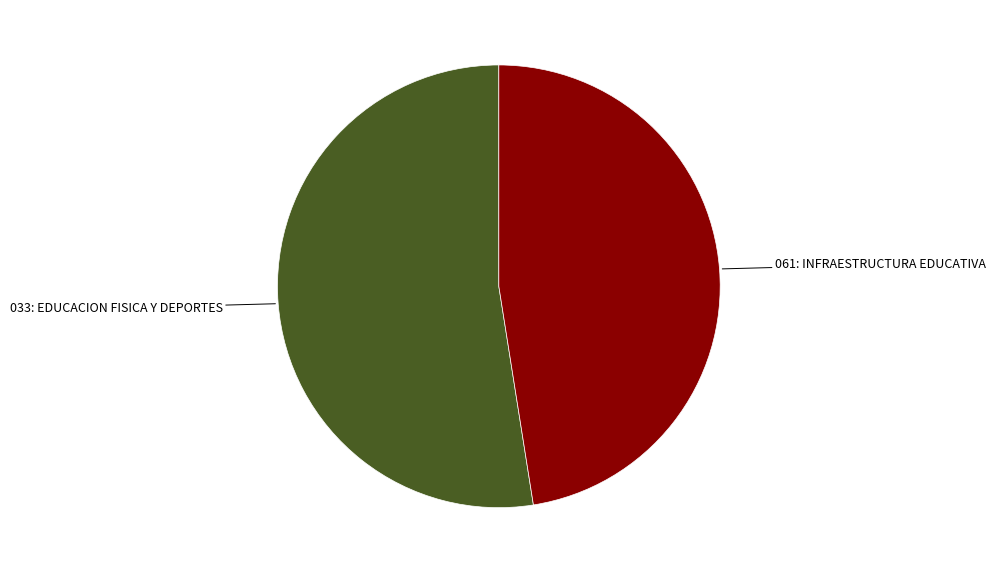

Approximately how many times larger is the value at 061: INFRAESTRUCTURA EDUCATIVA compared to 033: EDUCACION FISICA Y DEPORTES?

0.9